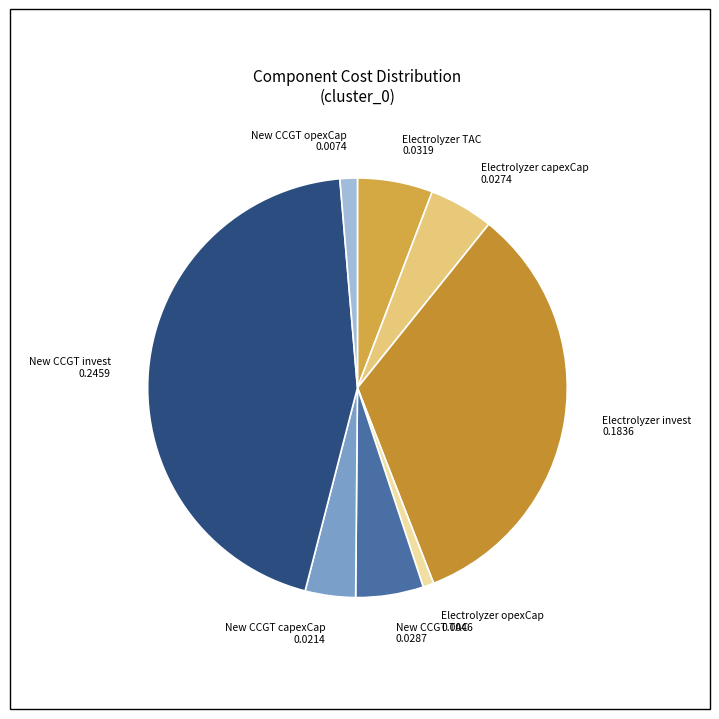

True or false: Electrolyzer capexCap accounts for 11% of the total.

False